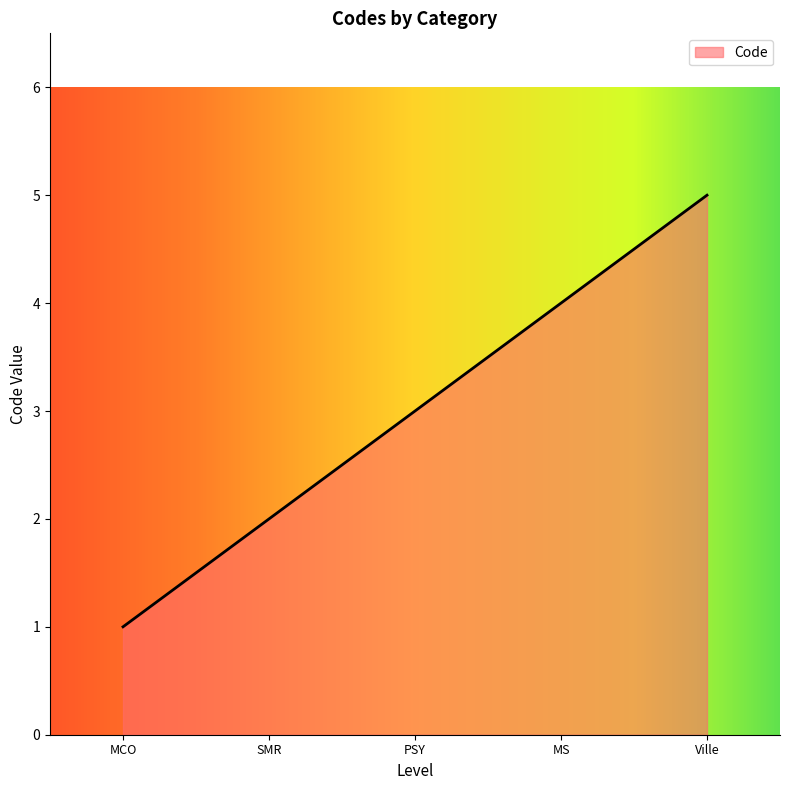

What is the sum of the values at MS and SMR?

6